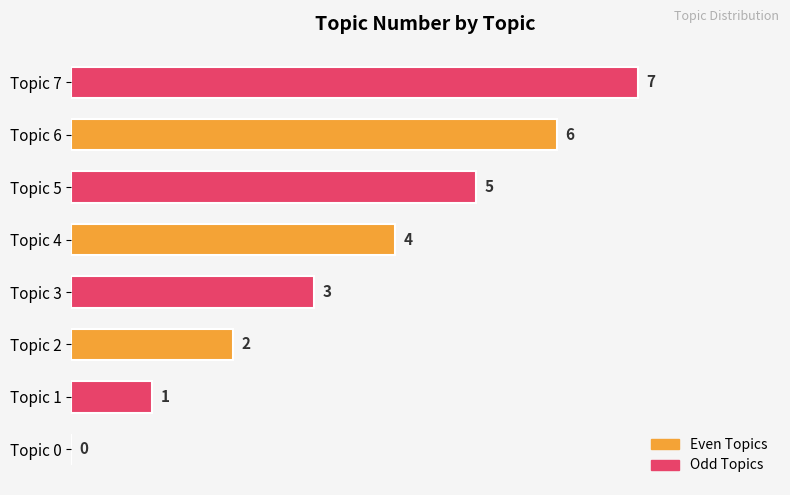

The chart shows a value of 2 at Topic 5. True or false?

False